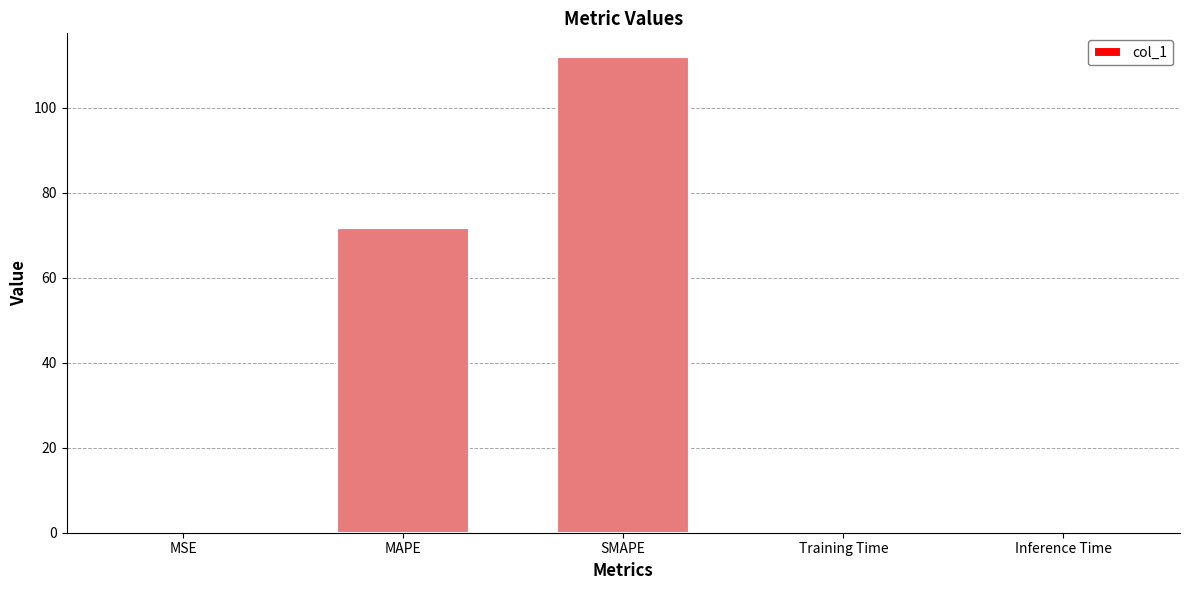

At which category does the chart reach its peak across all series?

SMAPE